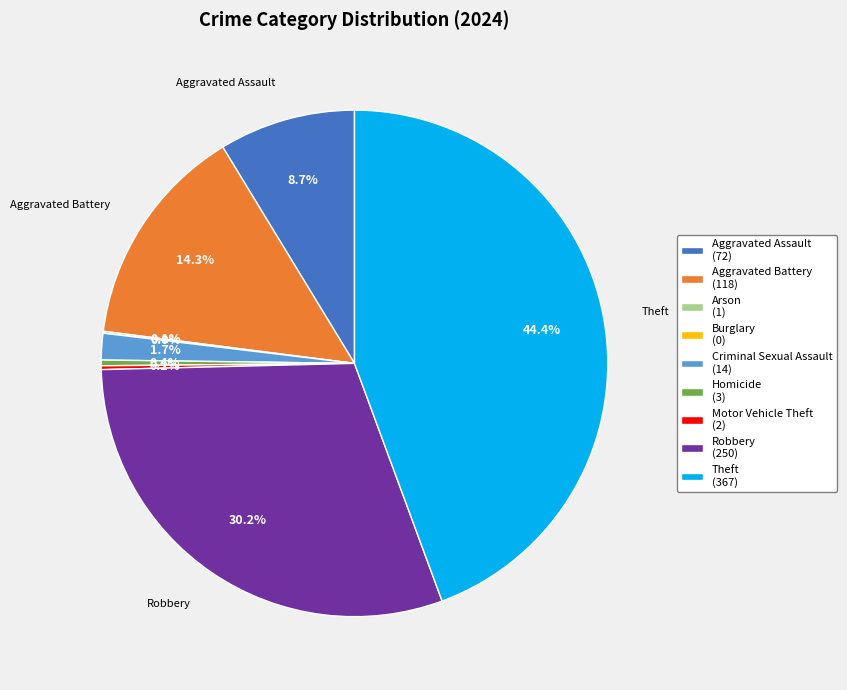

How much of the chart is everything except Aggravated Battery?

85.7%